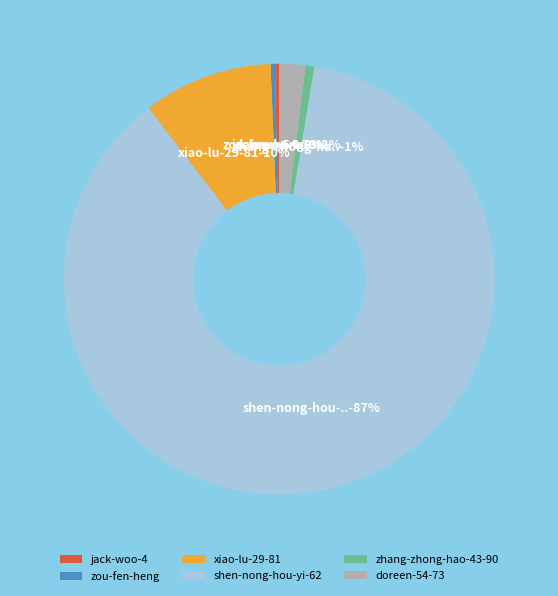

To the nearest percent, what is the average slice percentage?

17%